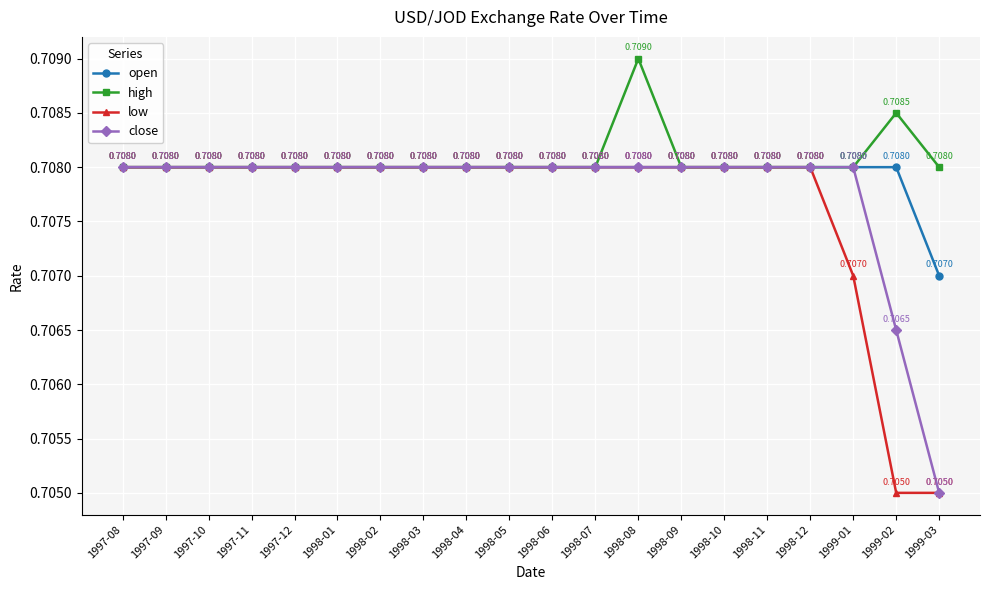

At which category is the sum across all series the highest?

1998-08